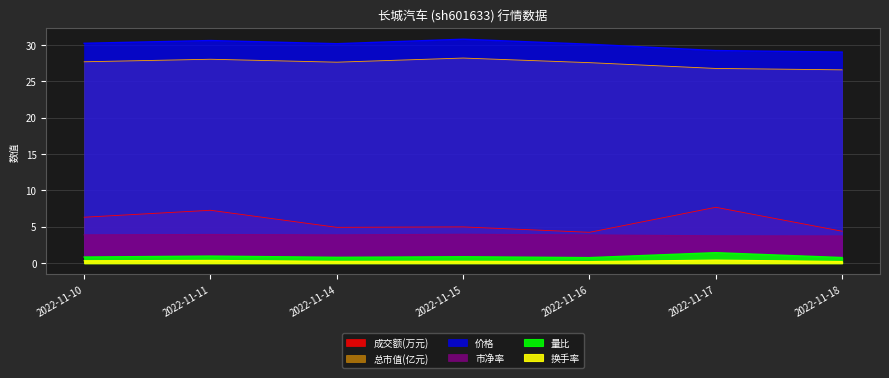

True or false: 成交额(万元) has more than 2 interior local peaks.

True